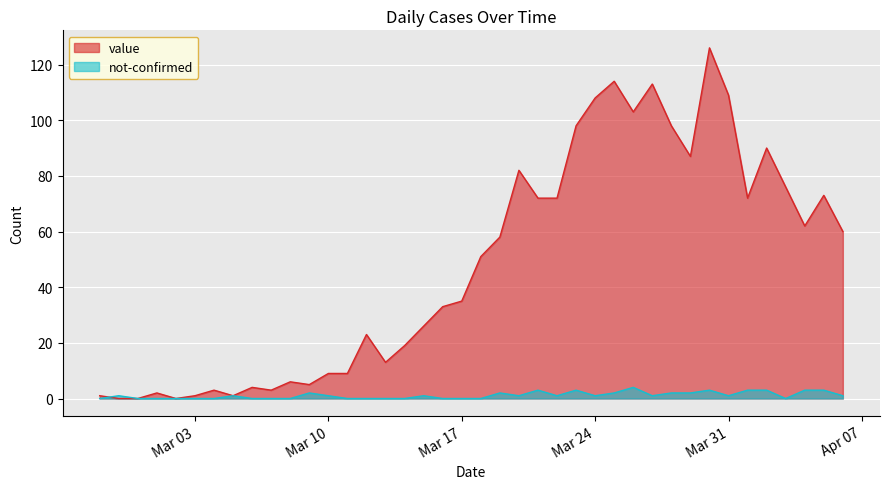

Reading left to right, transcribe all the data shown in this chart.

value: 1	0	0	2	0	1	3	1	4	3	6	5	9	9	23	13	19	26	33	35	51	58	82	72	72	98	108	114	103	113	98	87	126	109	72	90	76	62	73	60
not-confirmed: 0	1	0	0	0	0	0	1	0	0	0	2	1	0	0	0	0	1	0	0	0	2	1	3	1	3	1	2	4	1	2	2	3	1	3	3	0	3	3	1